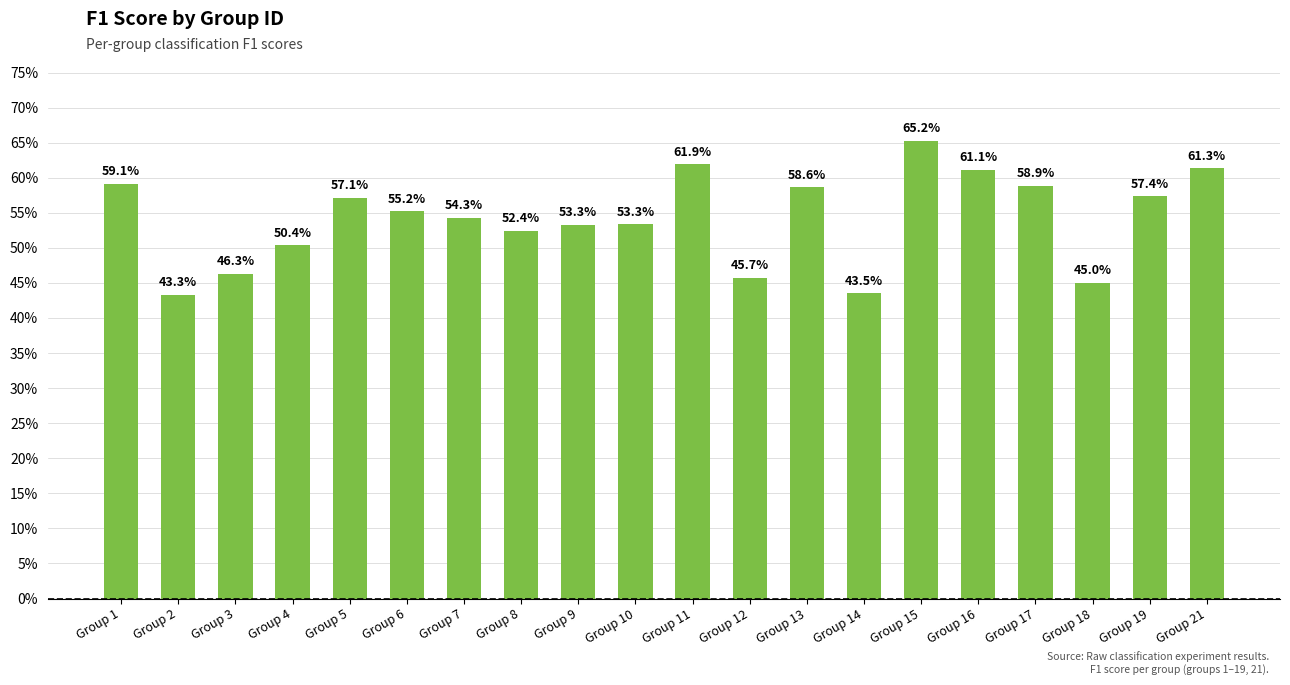

Reading left to right, what are all the values shown in this chart?

Group 1=0.6	Group 2=0.4	Group 3=0.5	Group 4=0.5	Group 5=0.6	Group 6=0.6	Group 7=0.5	Group 8=0.5	Group 9=0.5	Group 10=0.5	Group 11=0.6	Group 12=0.5	Group 13=0.6	Group 14=0.4	Group 15=0.7	Group 16=0.6	Group 17=0.6	Group 18=0.5	Group 19=0.6	Group 21=0.6